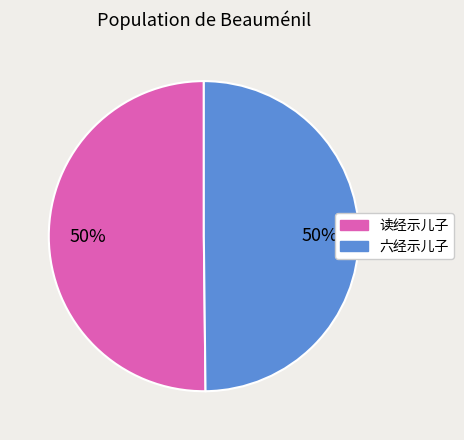

How many slices are in this pie chart?

2